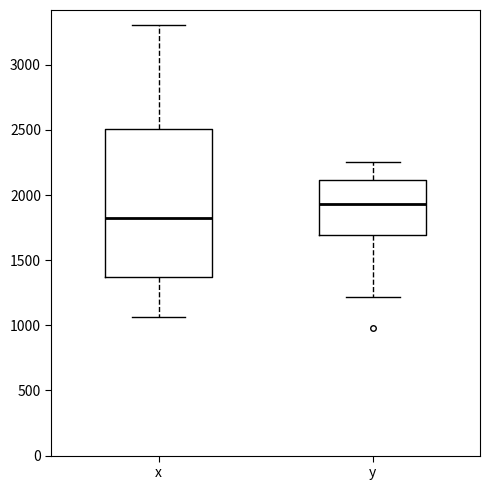

Reading left to right, read every box against the y-axis: the position of its median line, the range the box covers, and the ends of its whiskers. The values are not printed on the chart, so give them approximately, as read against the axis.

x: median 1800, box 1350 to 2500, whiskers 1050 to 3300
y: median 1950, box 1700 to 2100, whiskers 1200 to 2250